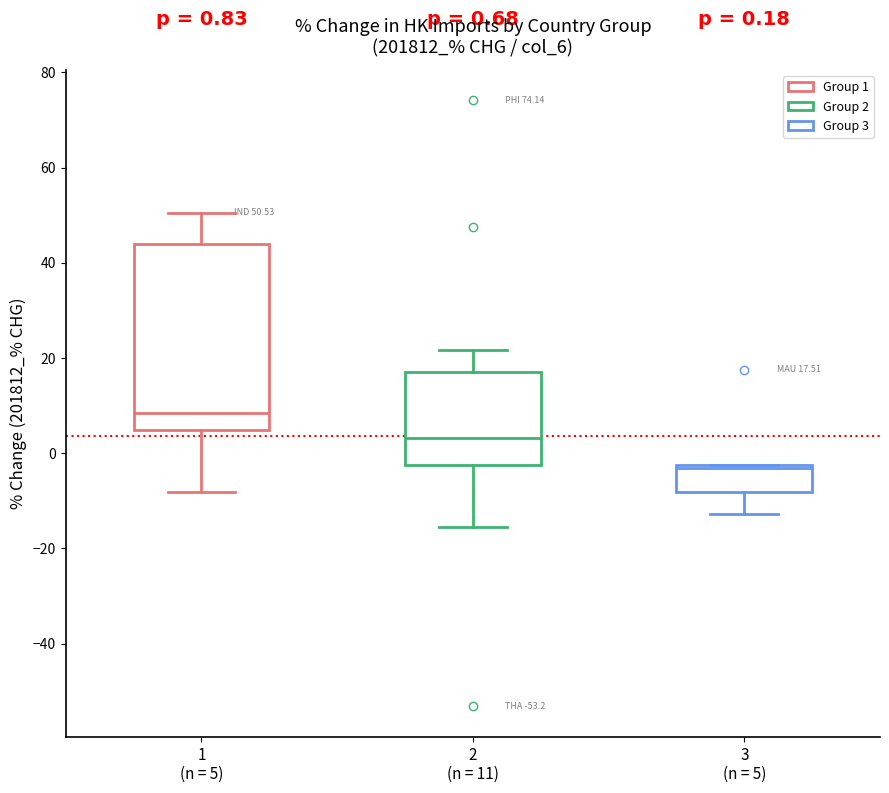

Which box has the highest median line?

1 (n = 5)